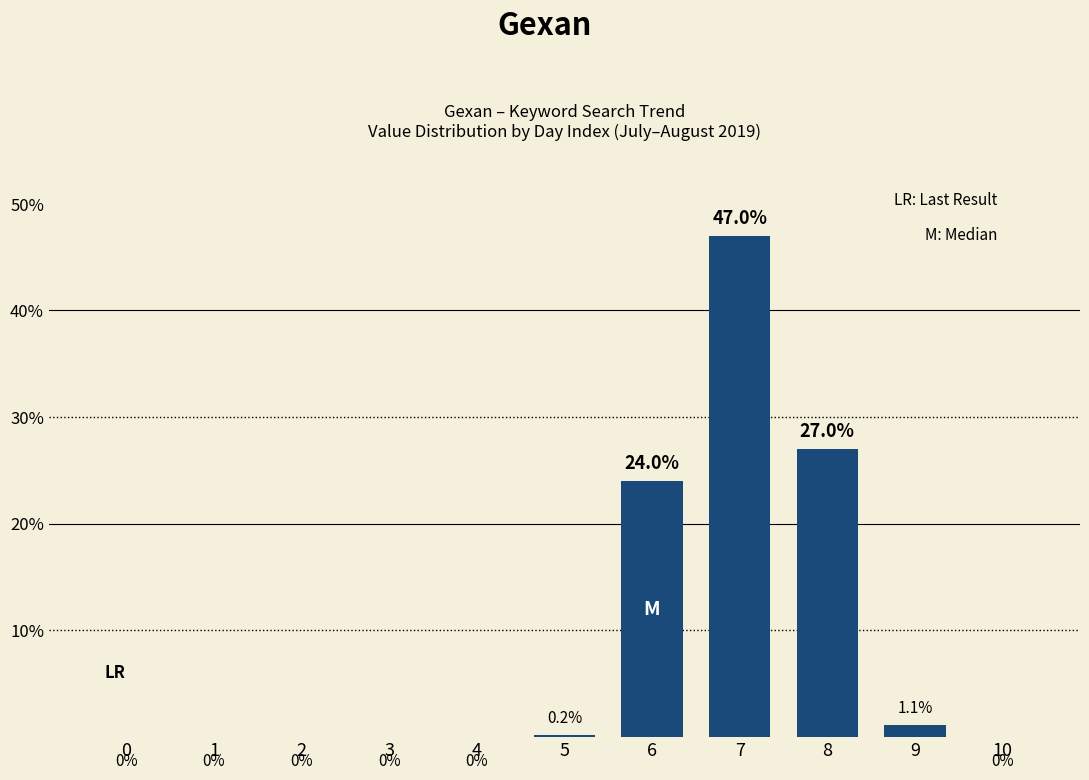

Is it true that the value at 1 is 0.0?

True